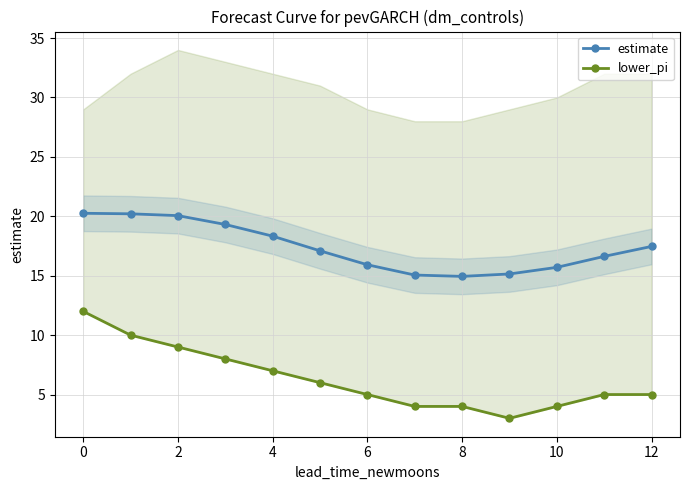

True or false: lower_pi has more than 2 points higher than both neighbors.

False